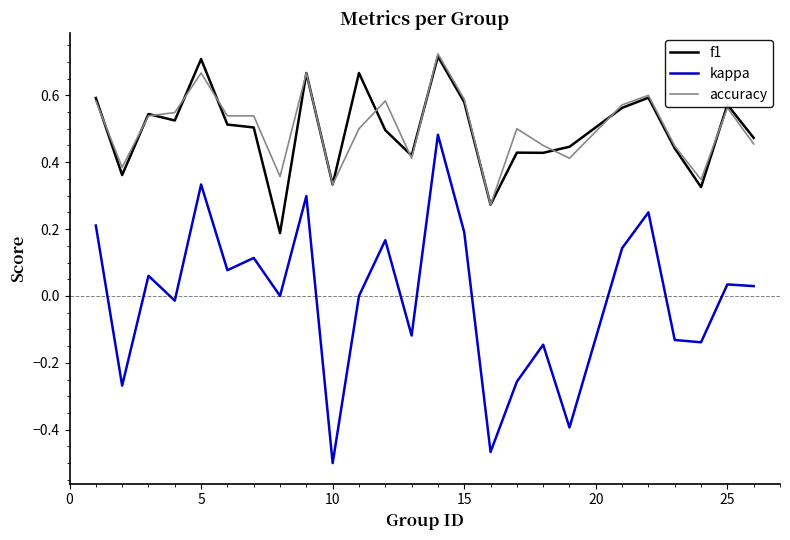

Which series has the largest range (max minus min)?

kappa